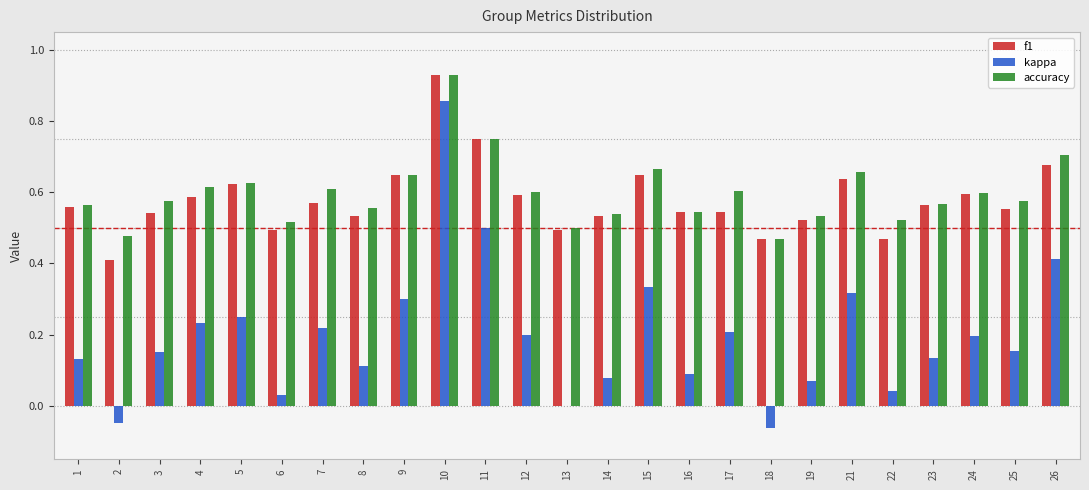

Which category has the highest value across all series?

10